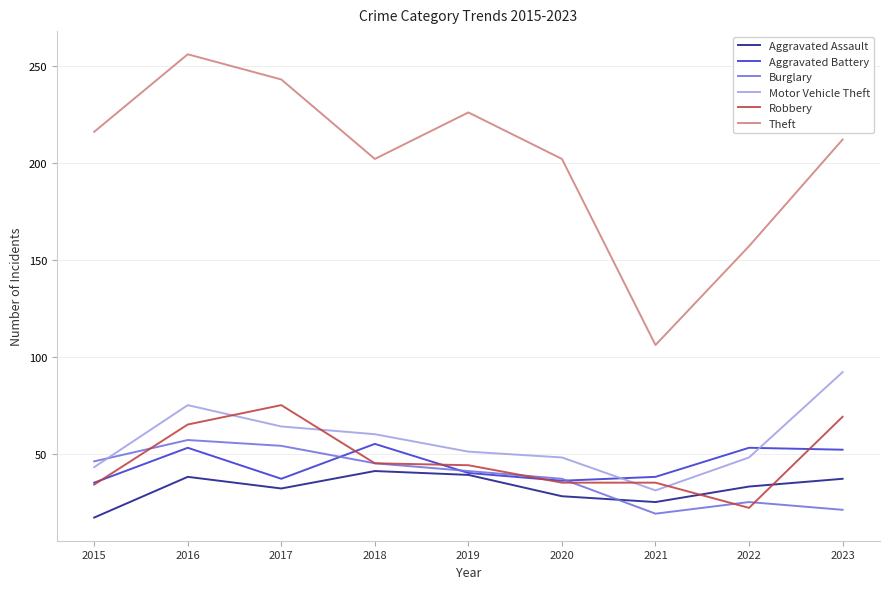

Which series has the largest total across all categories?

Theft